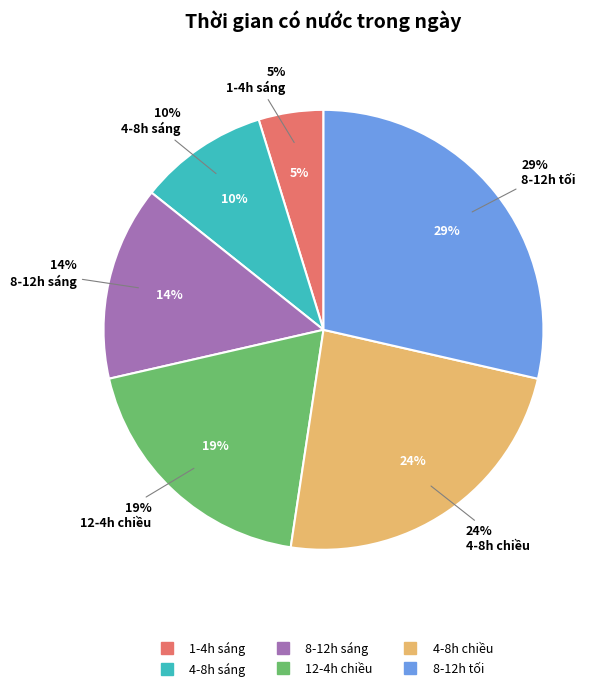

Is 4-8h chiều the majority of the pie?

No